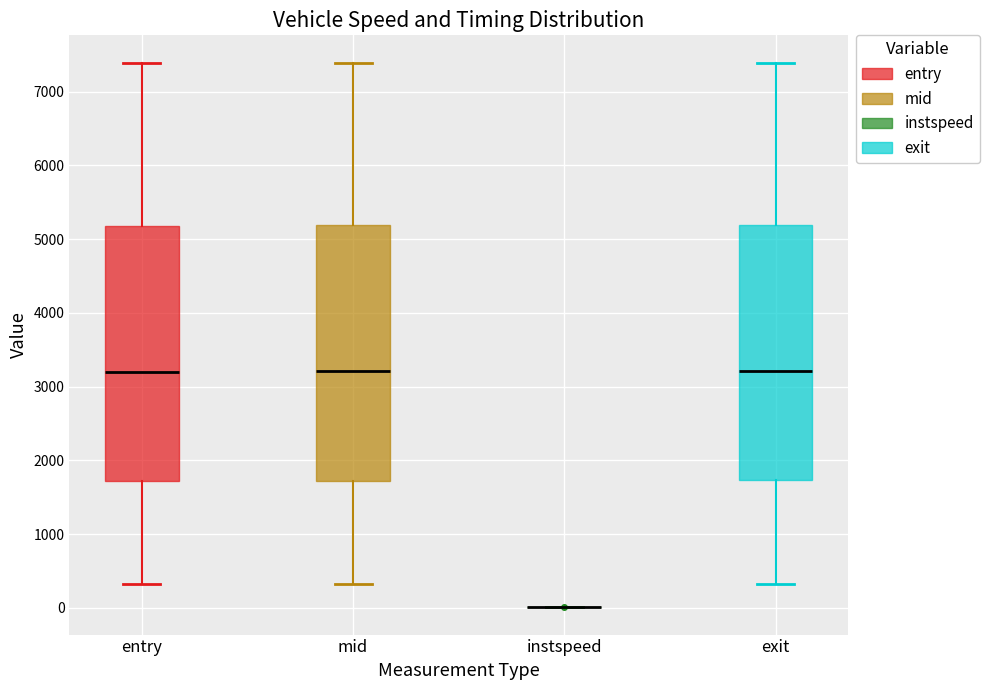

Reading left to right, read every box against the y-axis: the position of its median line, the range the box covers, and the ends of its whiskers. The values are not printed on the chart, so give them approximately, as read against the axis.

entry: median 3200, box 1700 to 5200, whiskers 300 to 7400
mid: median 3200, box 1700 to 5200, whiskers 300 to 7400
instspeed: box collapsed to a line at 0, whiskers 0 to 0
exit: median 3200, box 1700 to 5200, whiskers 300 to 7400